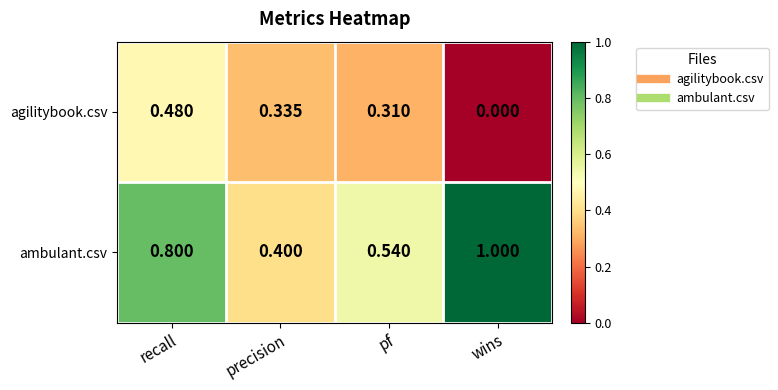

Count the number of categories in the chart.

4